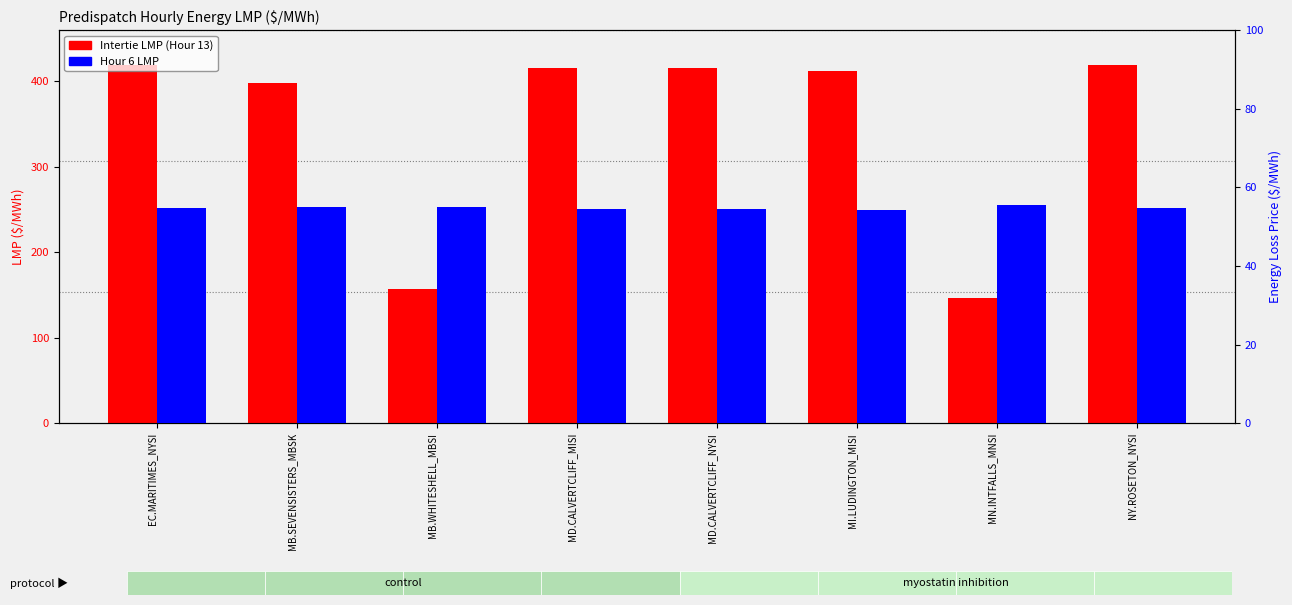

Rank the categories by Intertie LMP (Hour 13) value from lowest to highest.

MN.INTFALLS_MNSI, MB.WHITESHELL_MBSI, MB.SEVENSISTERS_MBSK, MI.LUDINGTON_MISI, MD.CALVERTCLIFF_MISI, MD.CALVERTCLIFF_NYSI, EC.MARITIMES_NYSI, NY.ROSETON_NYSI